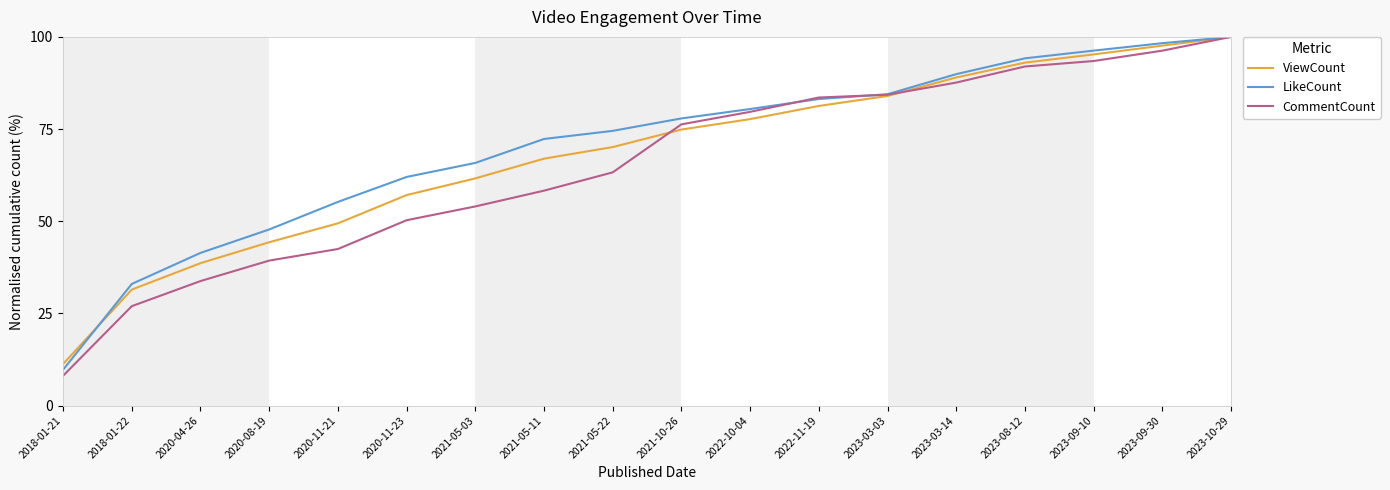

Rank the series at 2021-05-03 from highest to lowest value.

LikeCount, ViewCount, CommentCount